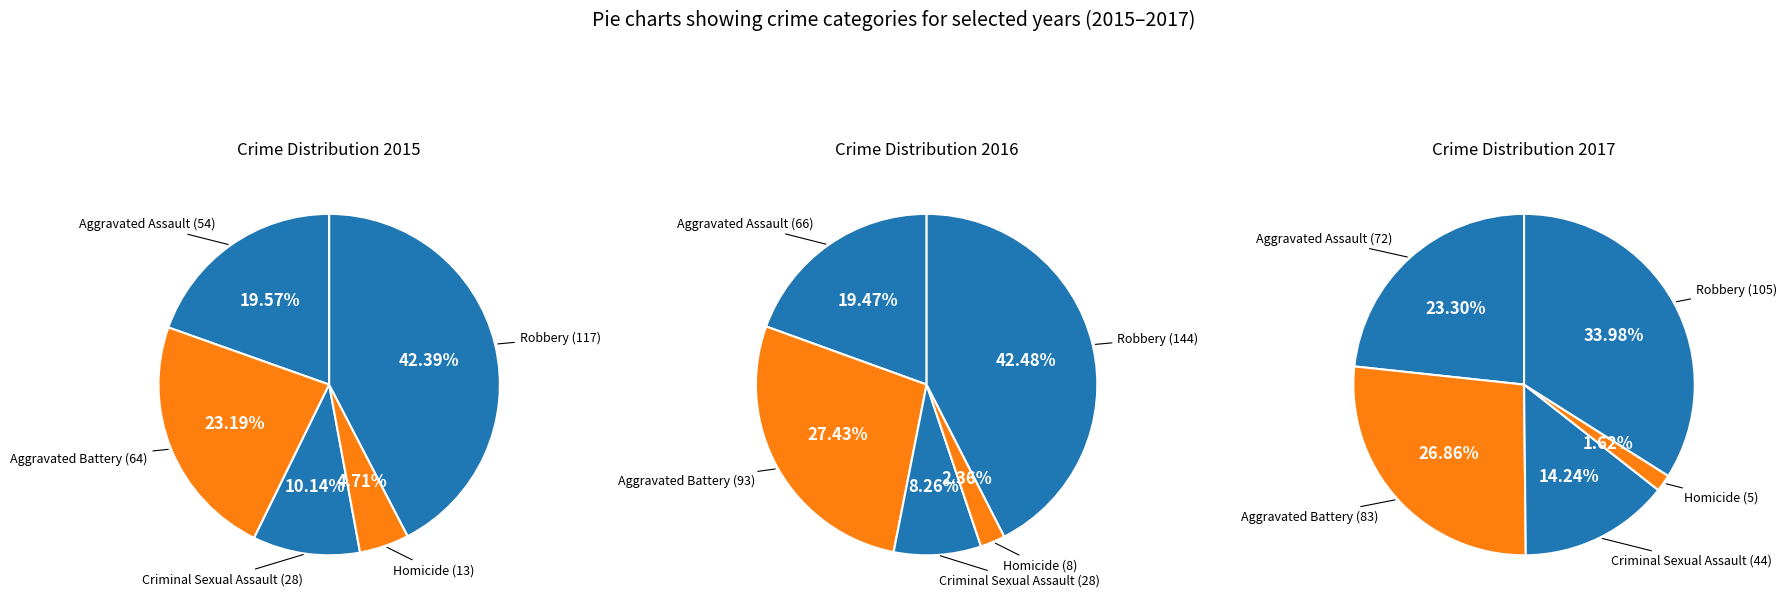

To the nearest percent, what is the average slice percentage?

20%